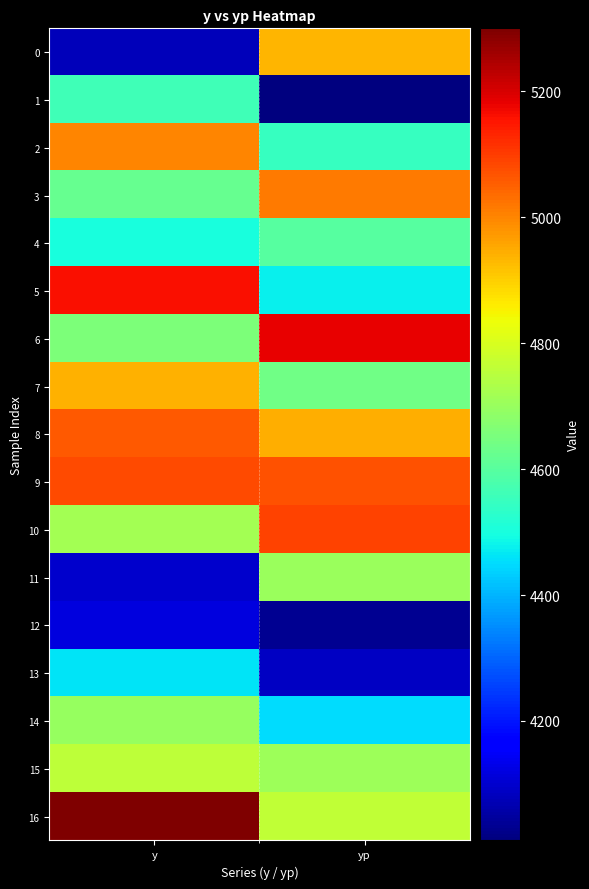

What is the difference between the highest and lowest values at y?

1220.0